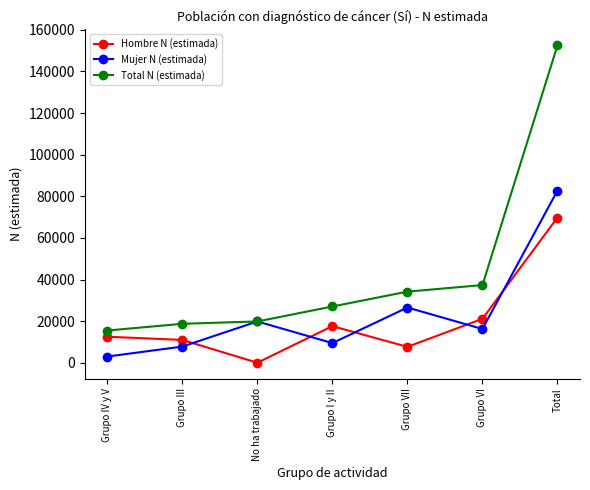

At which category does Hombre N (estimada) reach its first local peak?

Grupo I y II